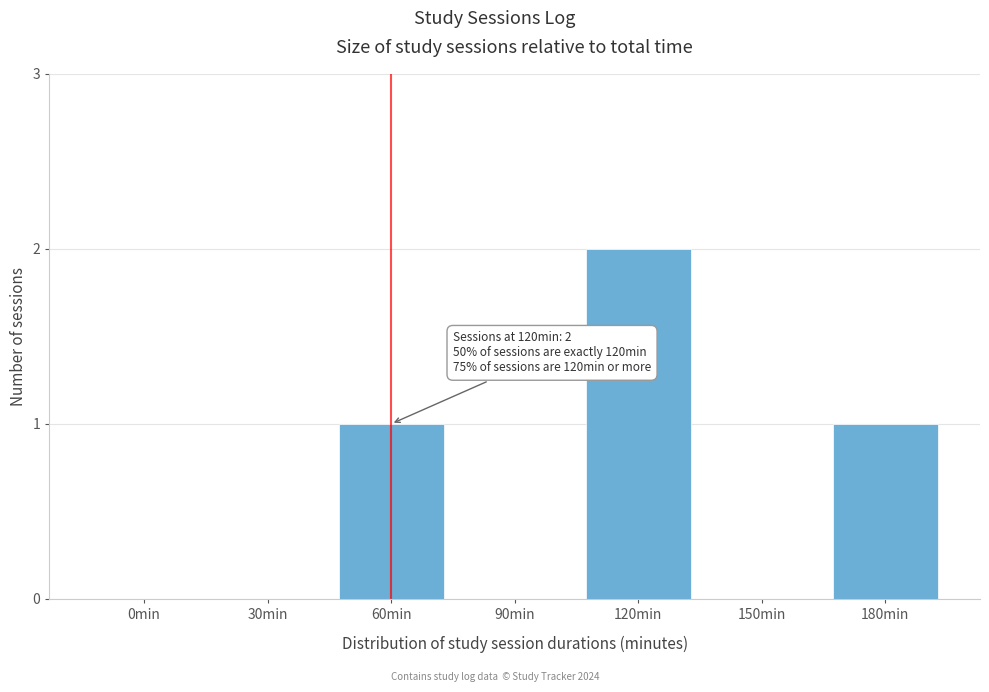

Reading left to right, list all the values displayed in this chart.

0min=0	30min=0	60min=1	90min=0	120min=2	150min=0	180min=1